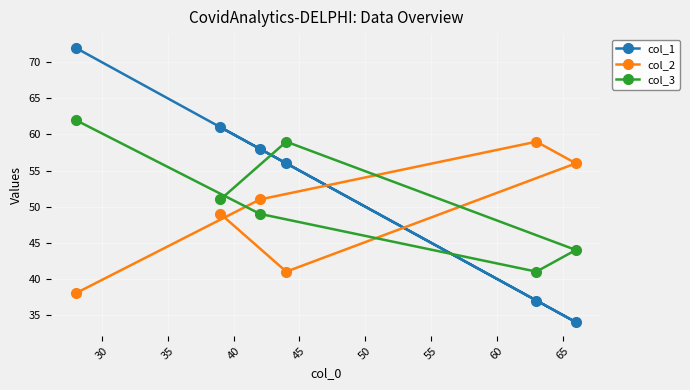

True or false: col_1 and col_3 cross at least once.

True